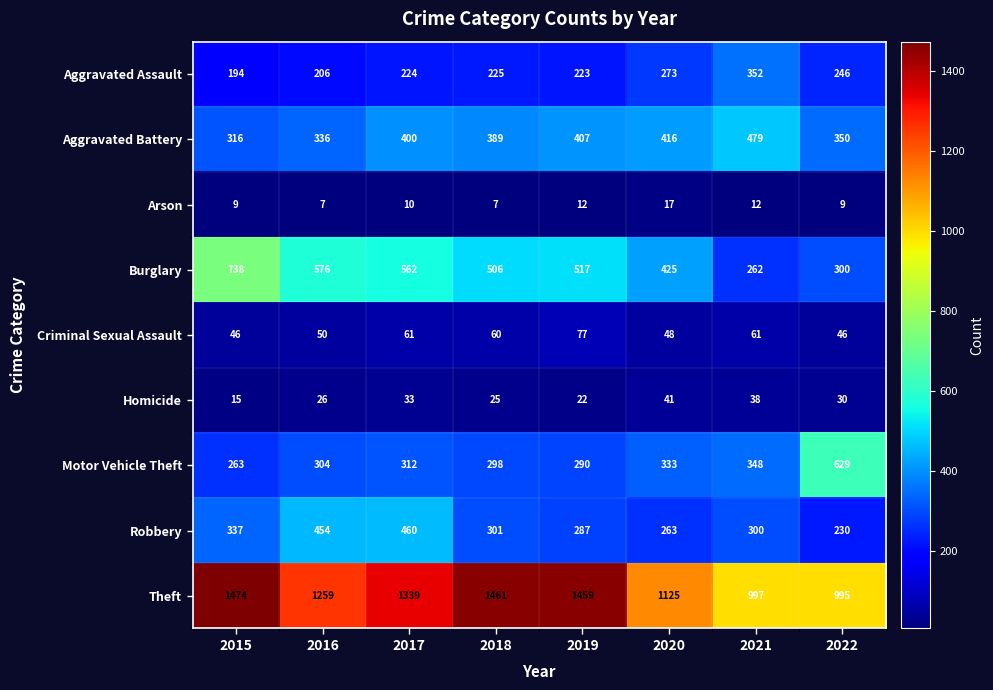

At which label does Robbery first exceed 301?

2015